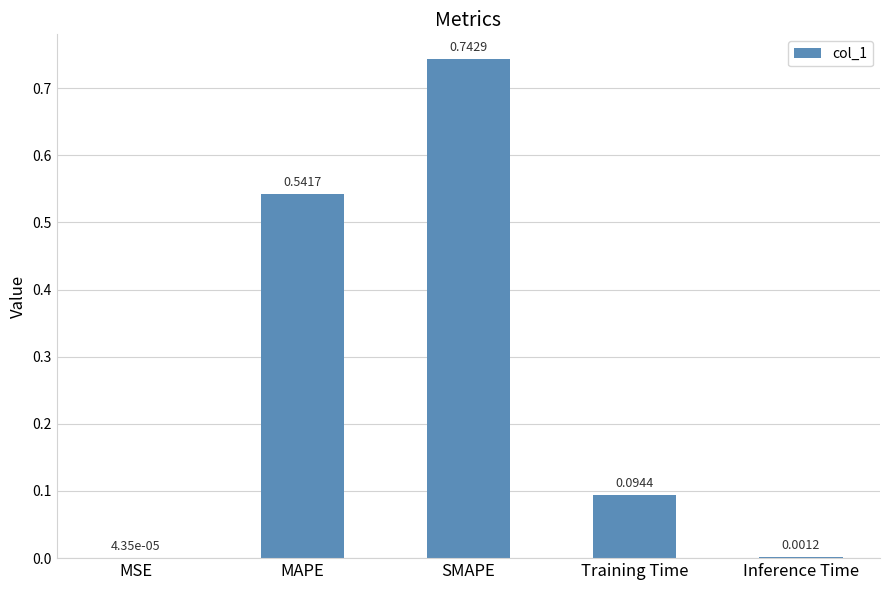

What is the sum of all values?

1.4